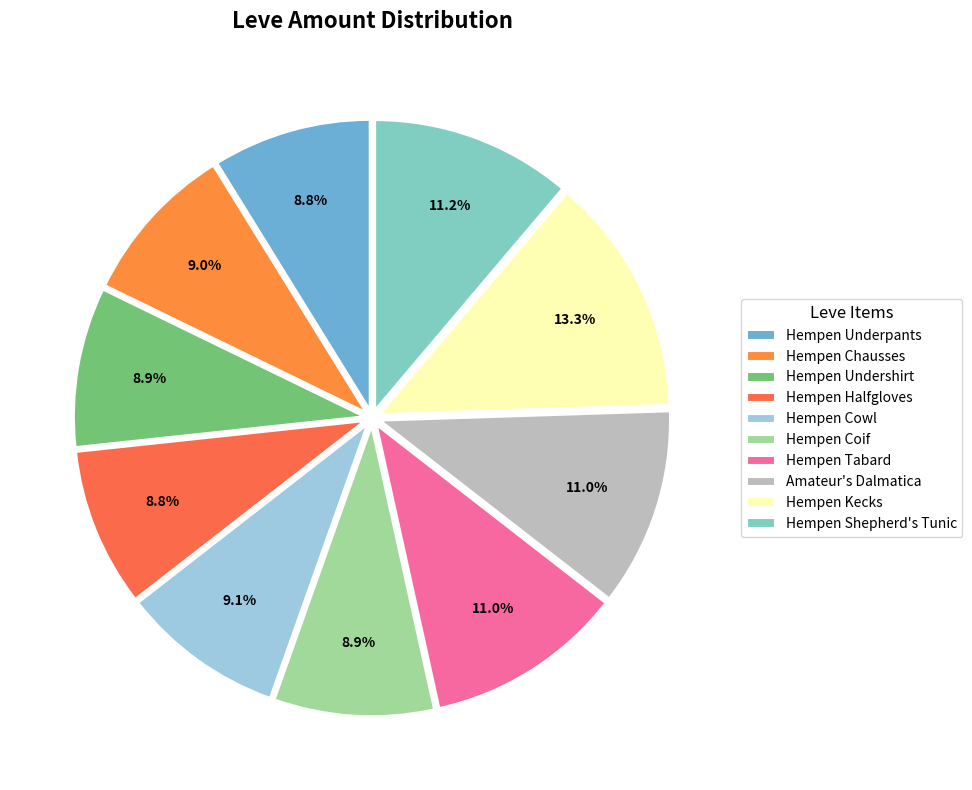

What percentage is the Hempen Undershirt slice, to the nearest percent?

9%